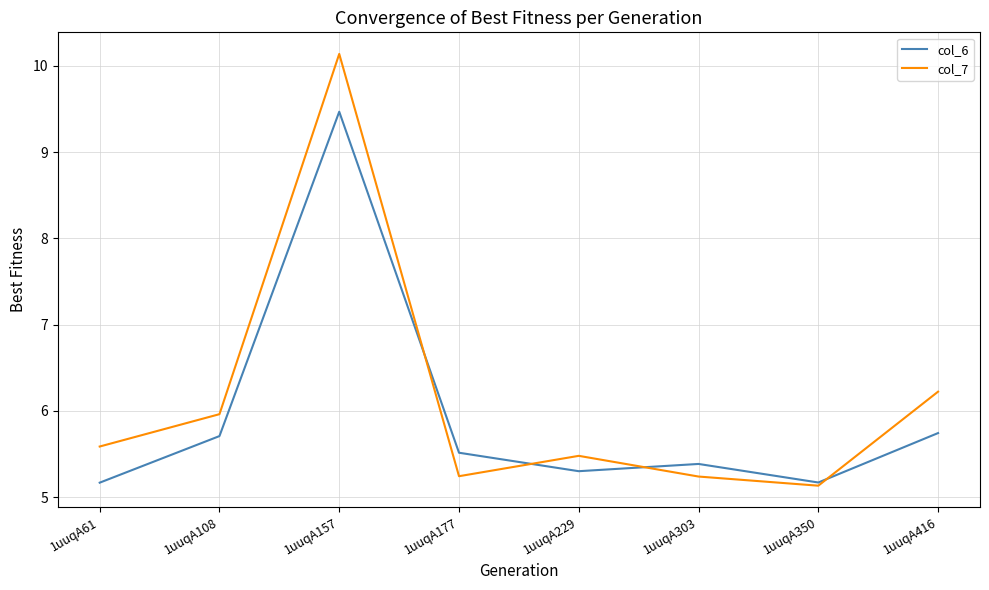

Reading right to left, what are all the values shown in this chart?

col_6: 5.7	5.2	5.4	5.3	5.5	9.5	5.7	5.2
col_7: 6.2	5.1	5.2	5.5	5.2	10.1	6.0	5.6